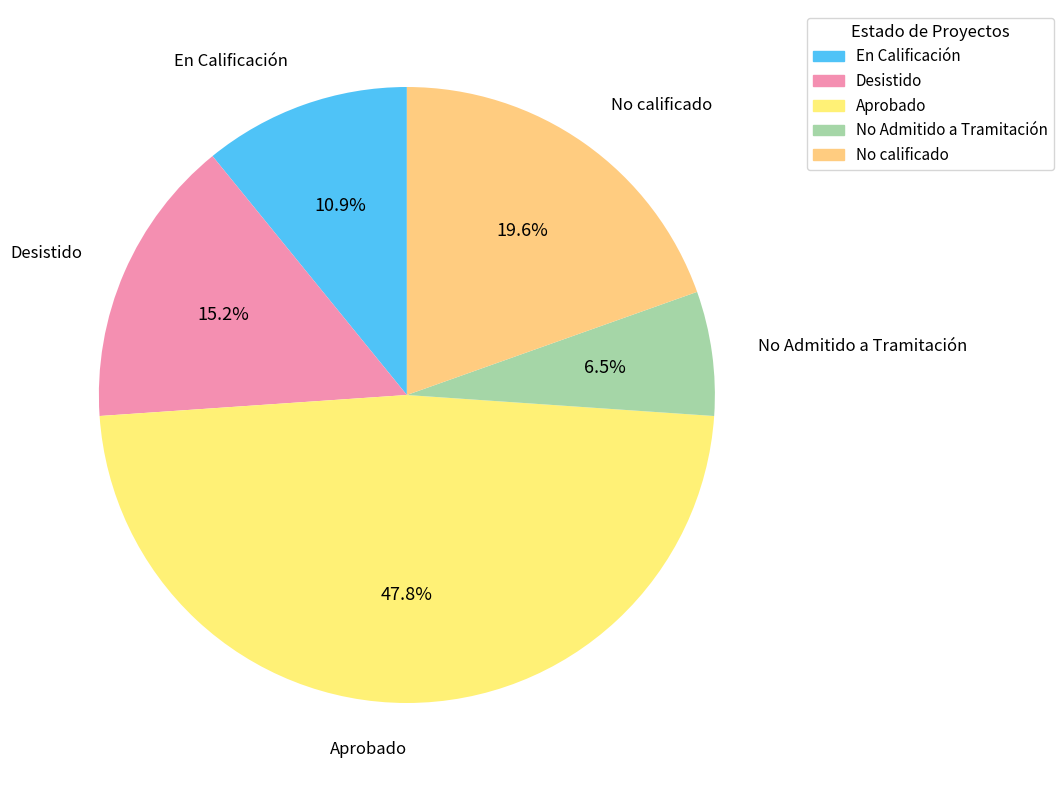

What is the smallest slice in the pie chart?

No Admitido a Tramitación